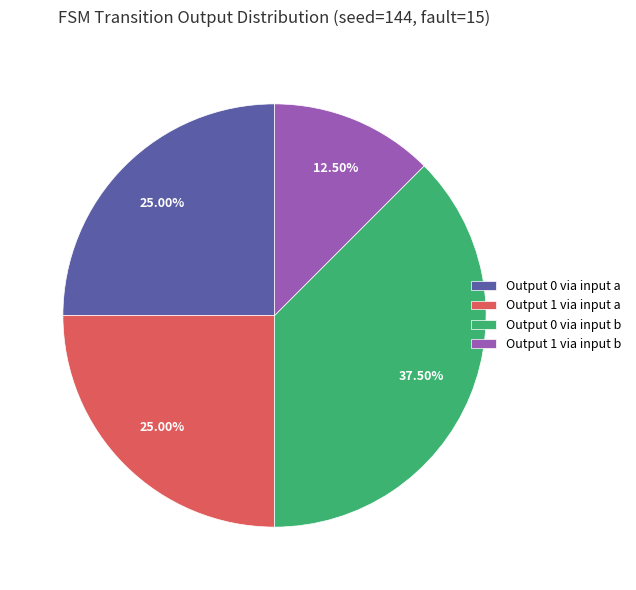

What is the ratio of the value at Output 0 via input b to the value at Output 1 via input b?

3.0